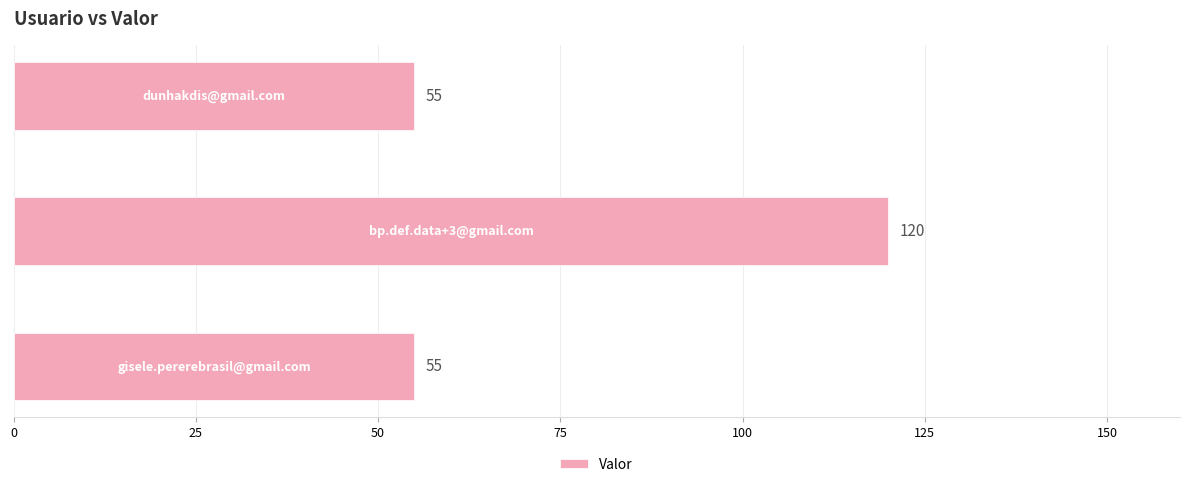

What is the smallest value displayed?

55